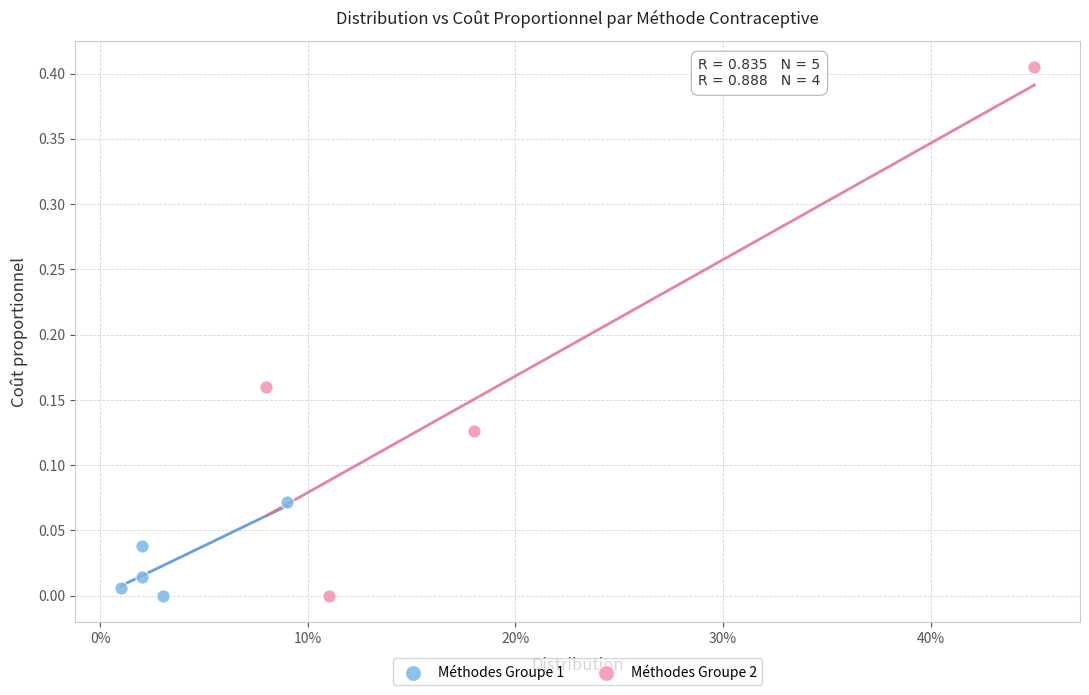

Which series reaches the maximum Y coordinate?

Méthodes Groupe 2